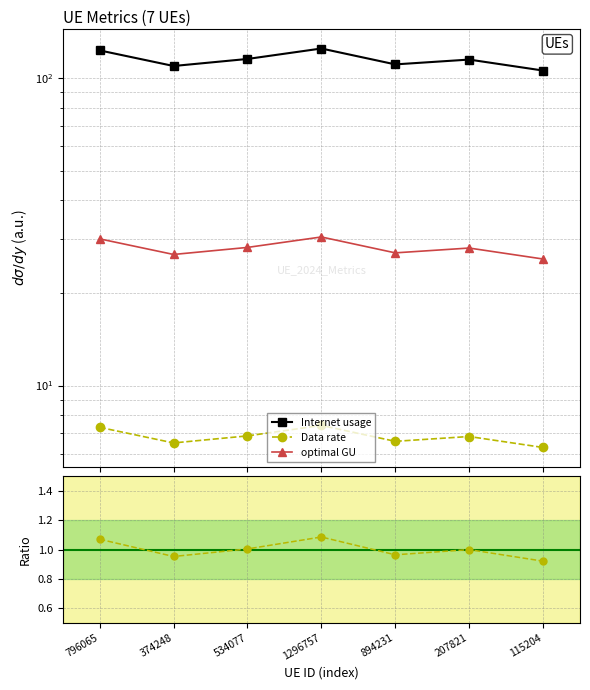

Which label corresponds to the smallest value in the chart?

115204